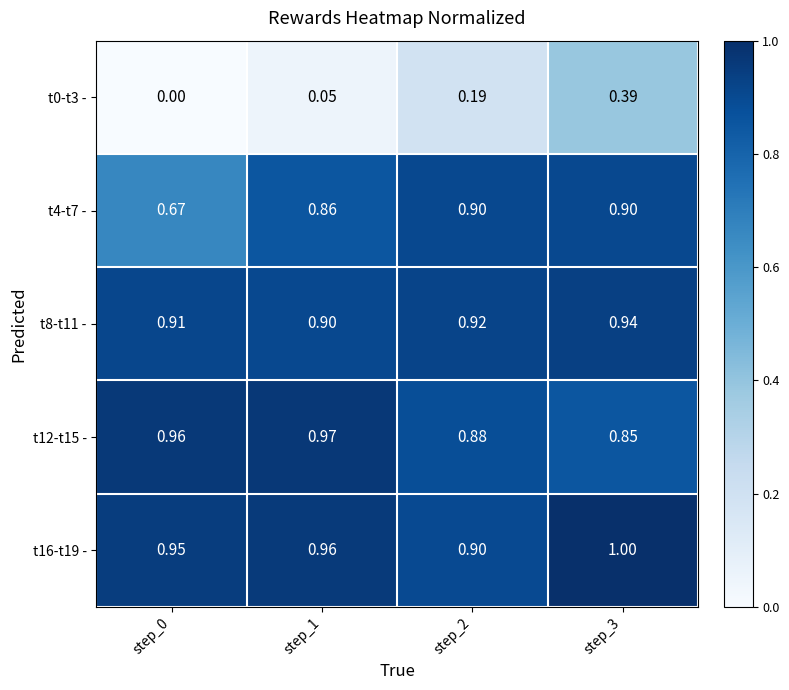

Is the value of t4-t7 - at step_3 greater than the value of t16-t19 - at step_1?

No